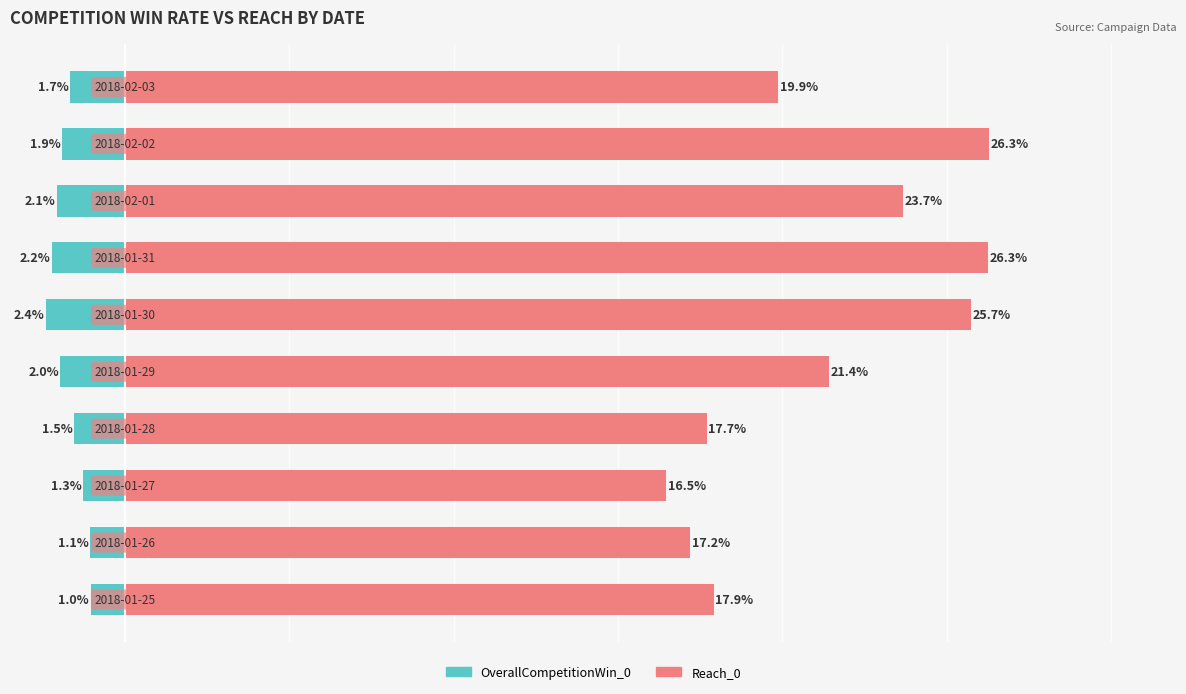

Which series has the largest range (max minus min)?

Reach_0